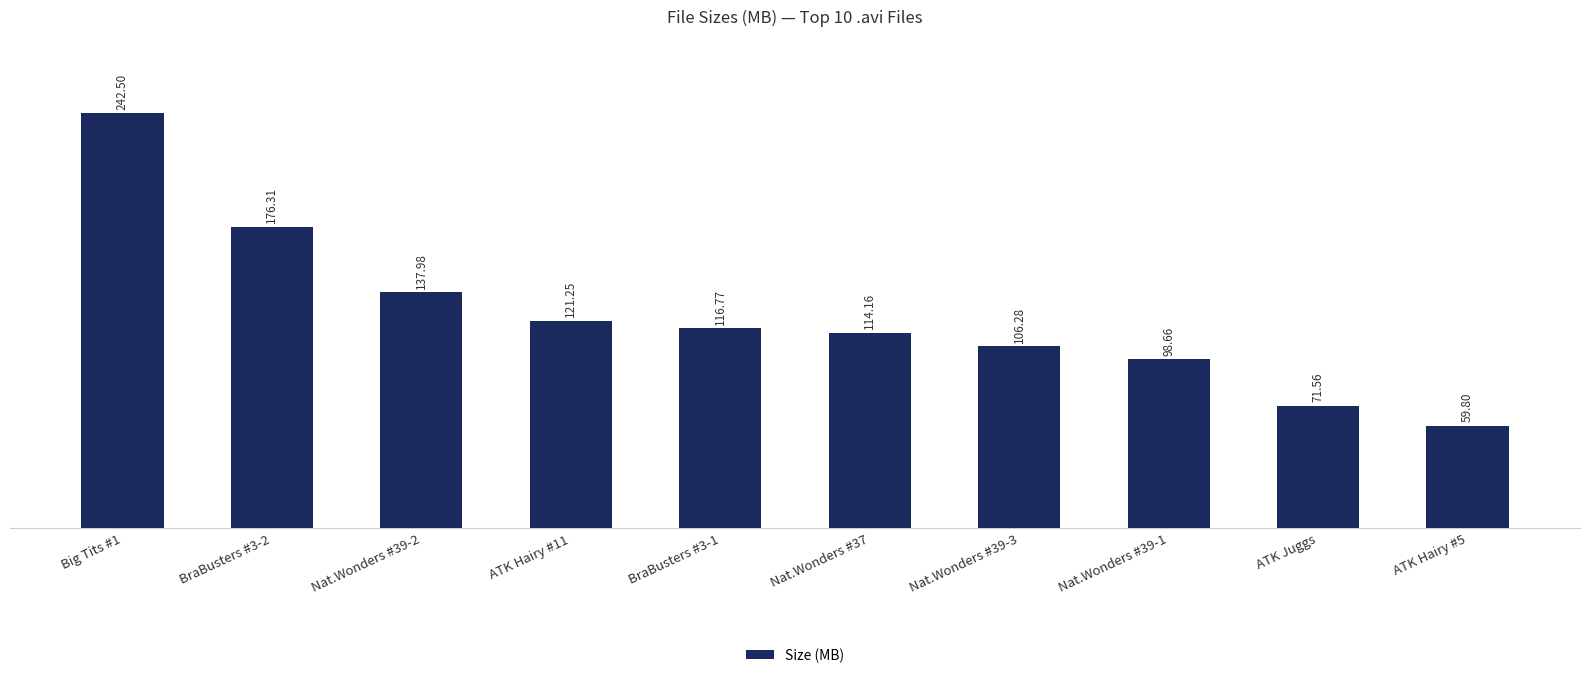

Which has a higher value, Big Tits #1 or ATK Hairy #11?

Big Tits #1